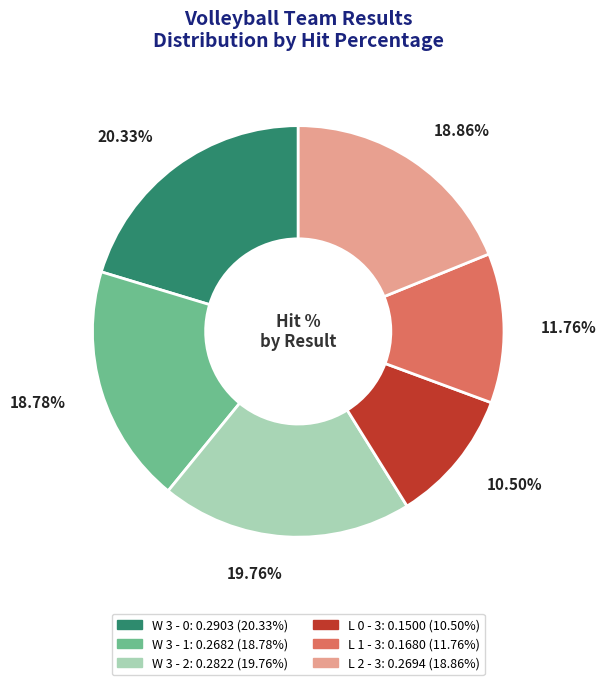

Is it true that W 3 - 0 is 29% of the pie?

False